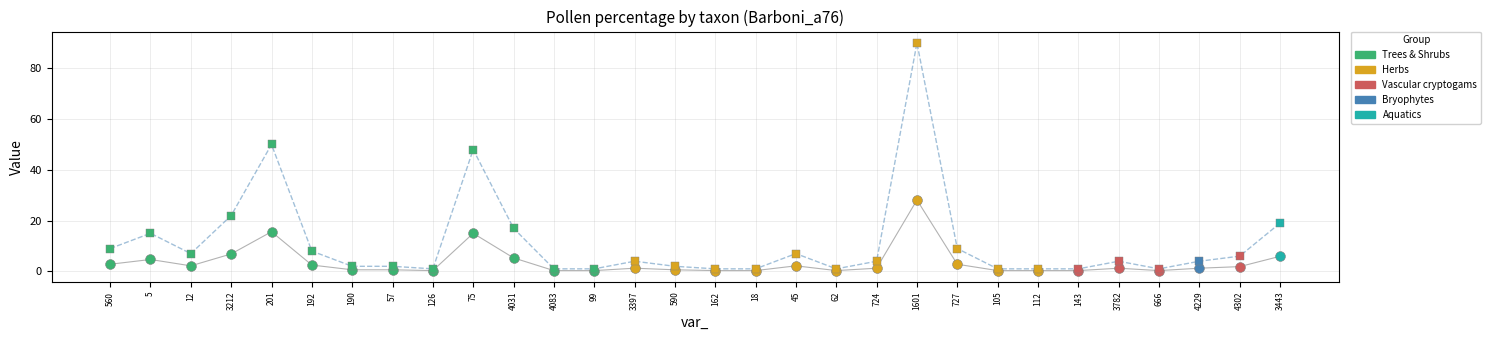

Which has a higher value, 666 or 3397?

3397